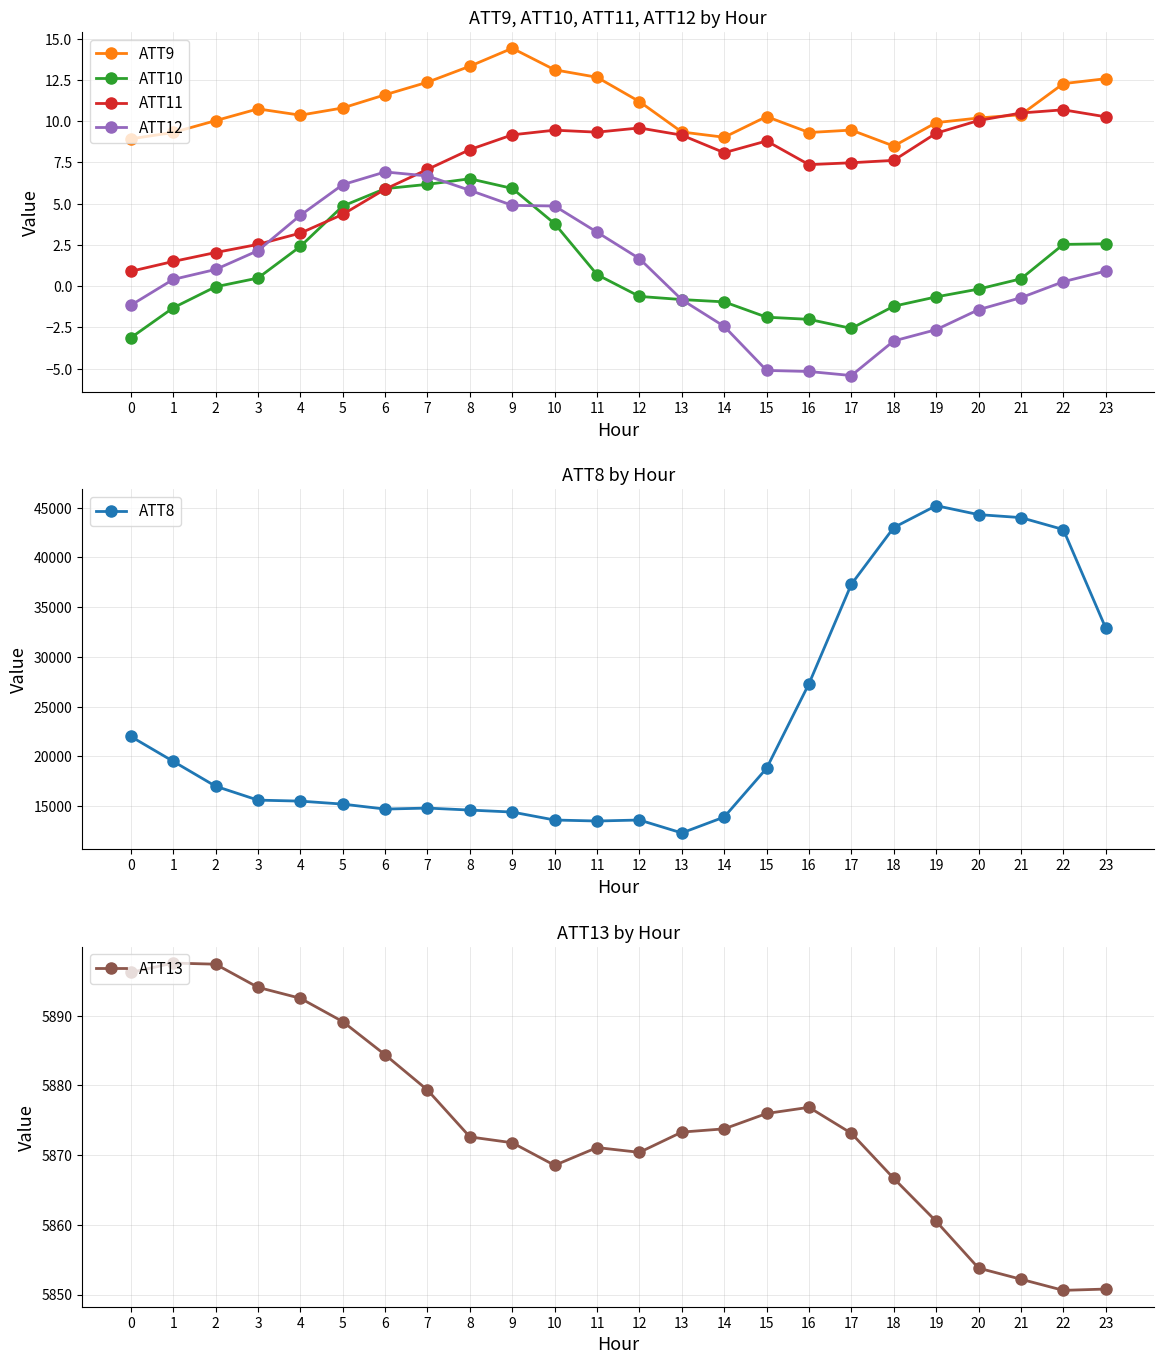

At which category does ATT8 reach its first local valley?

6